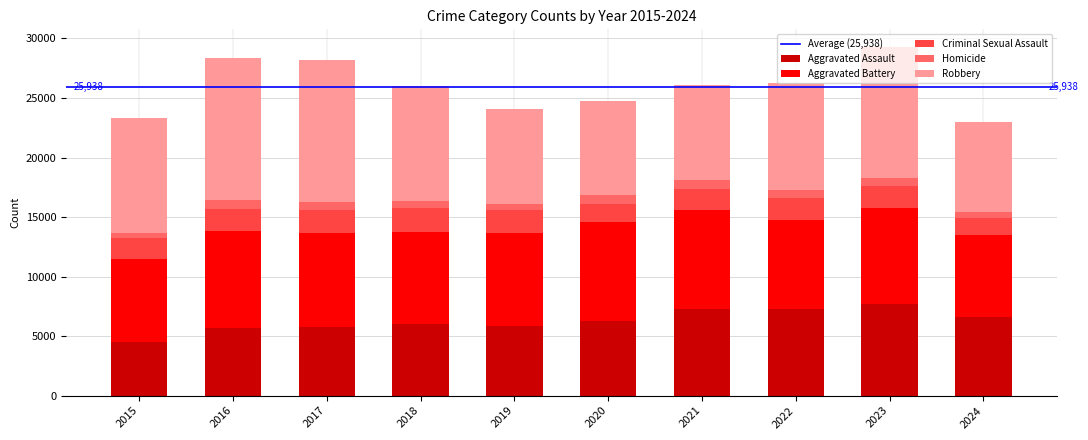

True or false: Aggravated Assault has a value of 3387 at 2018.

False